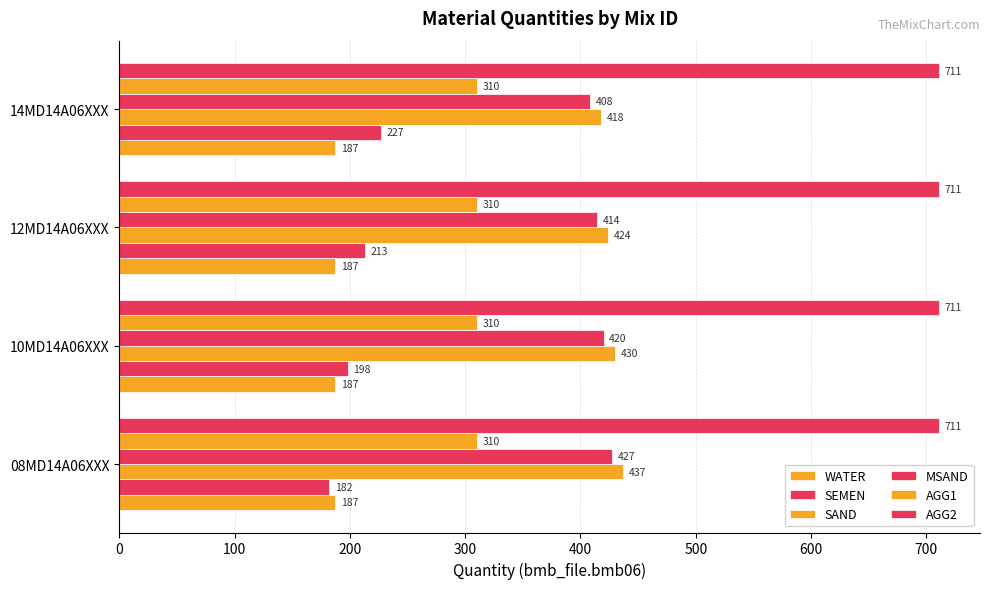

How many data points in SAND are less than 430?

2